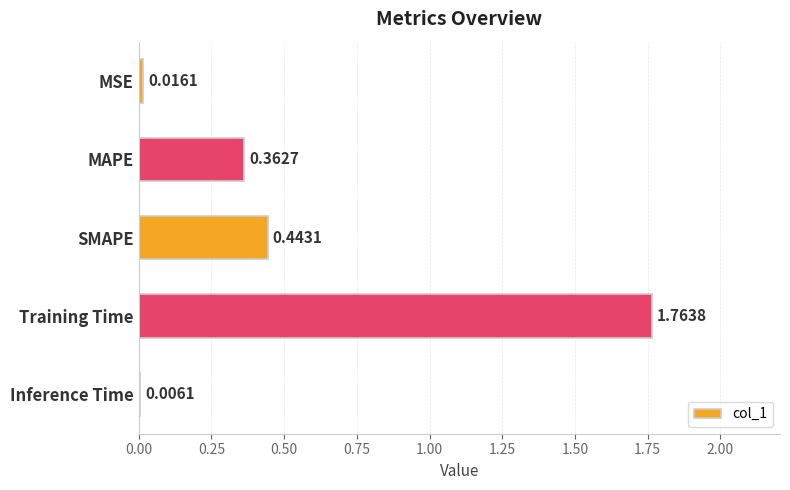

What is the change in value from MAPE to Inference Time?

-0.4